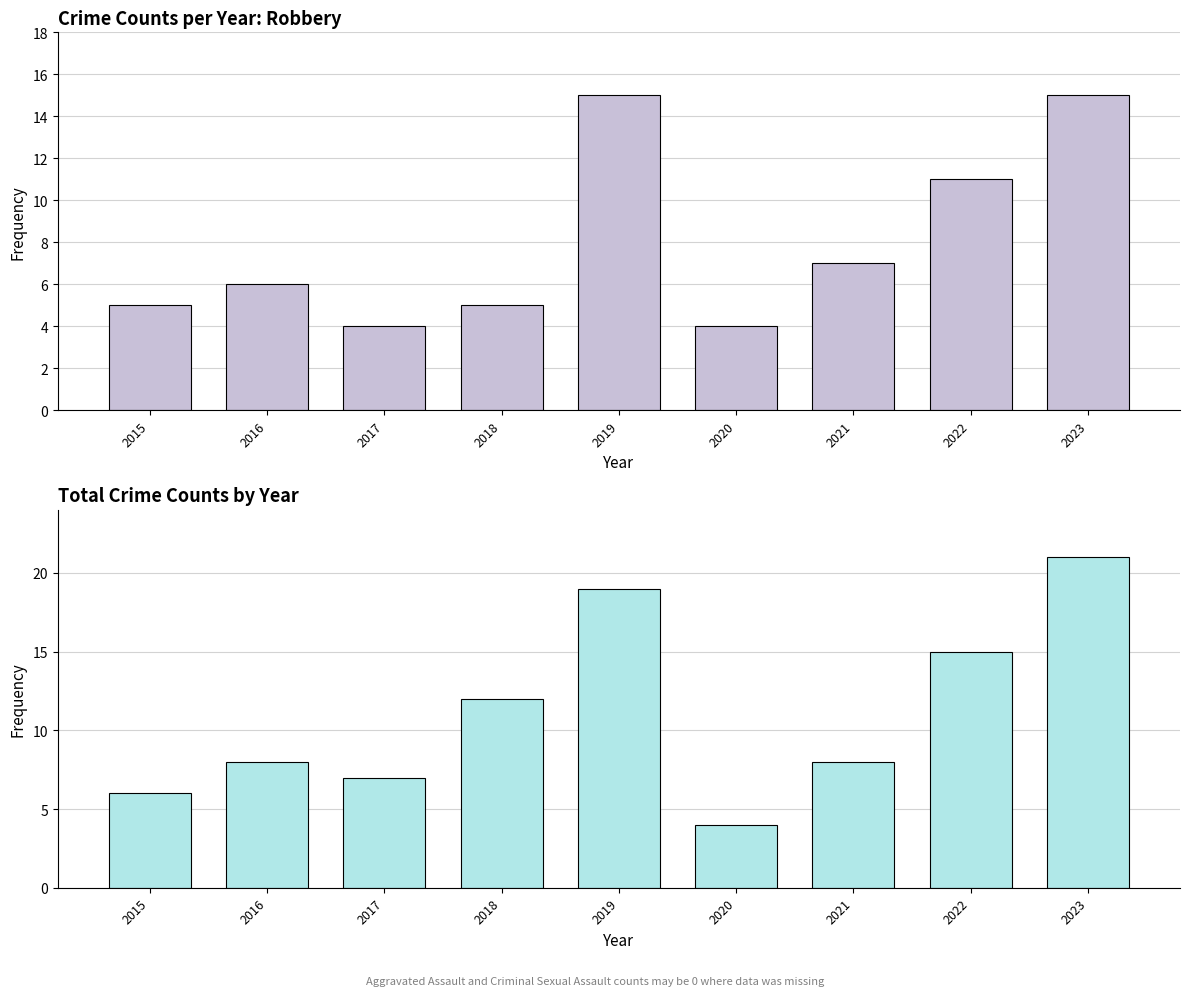

Rank the series at 2020 from highest to lowest value.

Robbery, Total